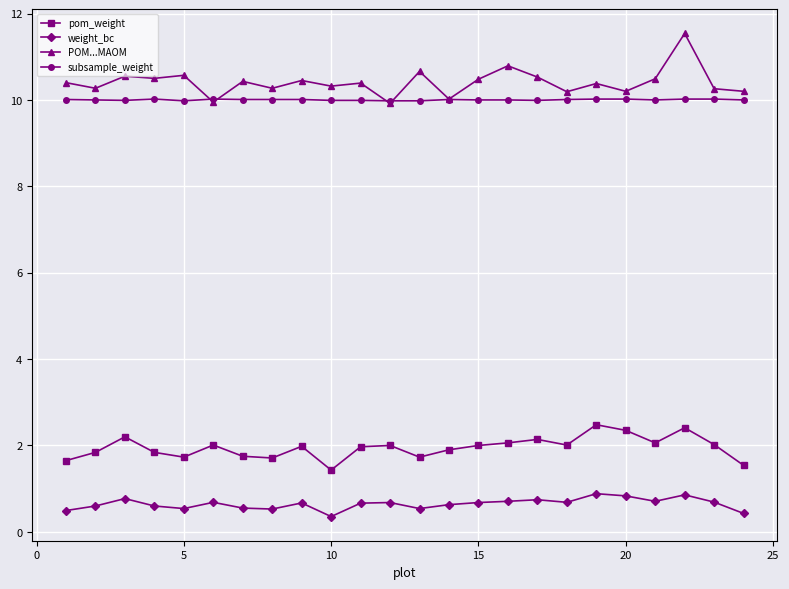

At how many categories does at least one series exceed 3?

24